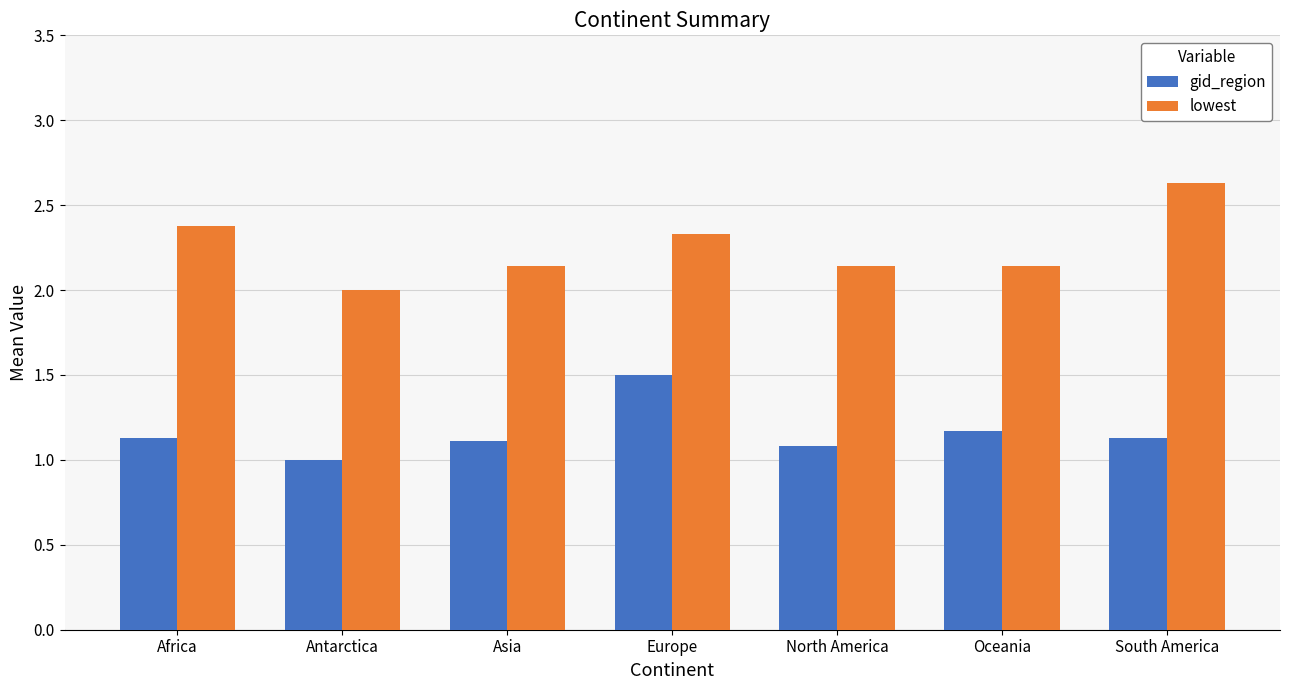

What is the highest value of the lowest series?

2.6